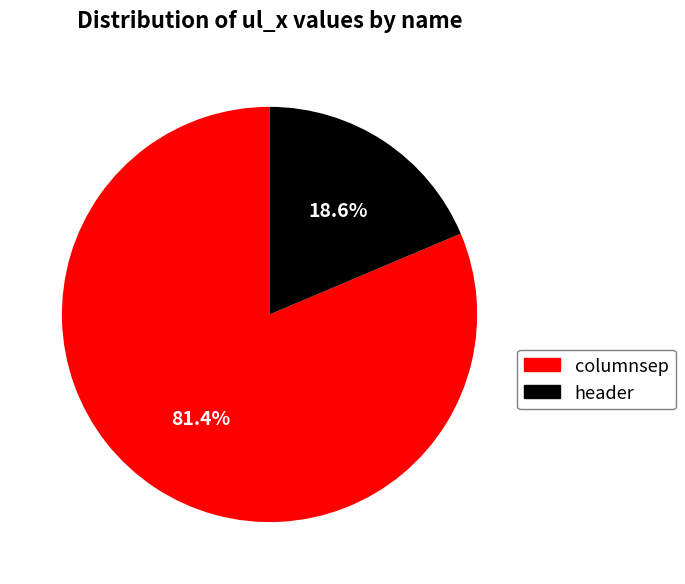

What is the majority slice?

columnsep